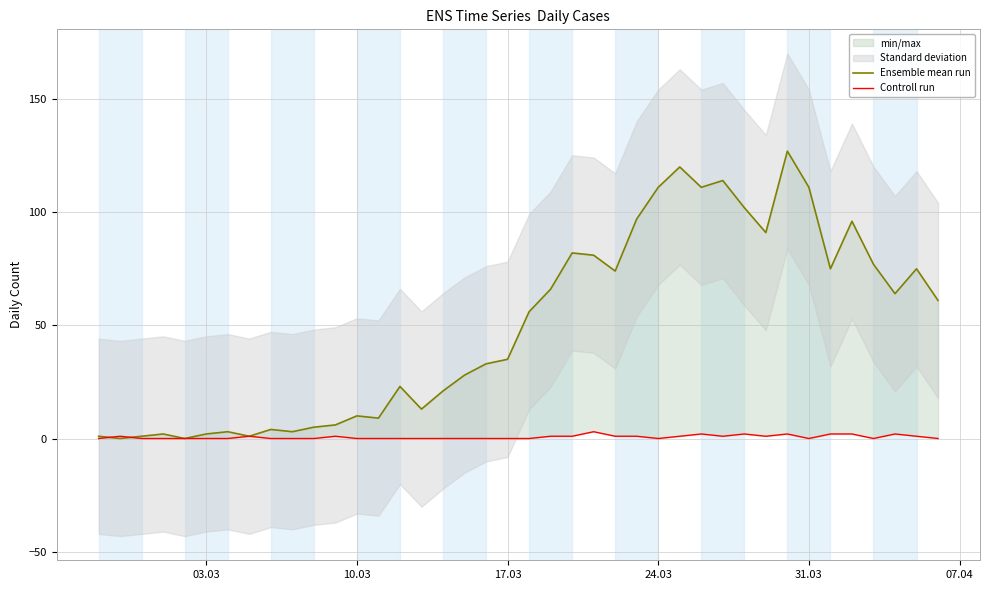

True or false: Controll run and Ensemble mean run cross at least once.

True